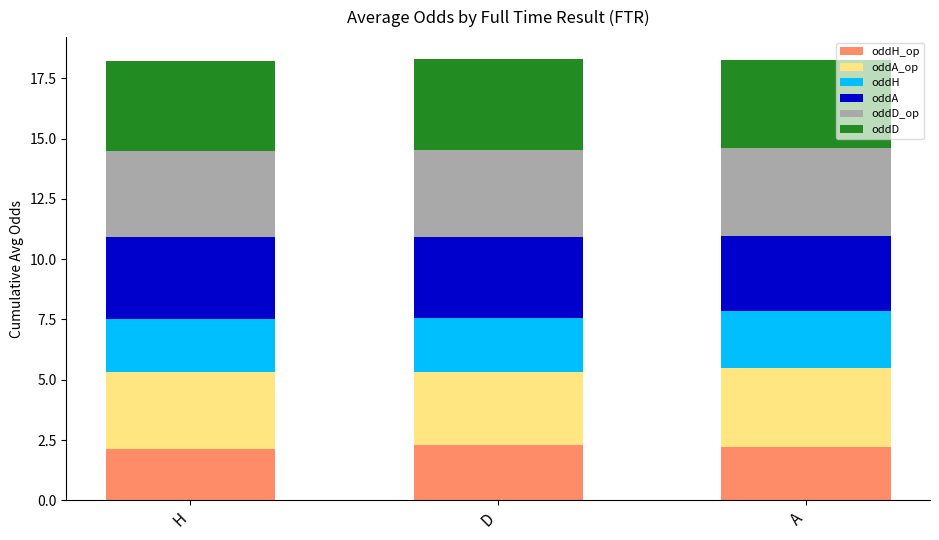

What is the total value across all series at H?

18.2